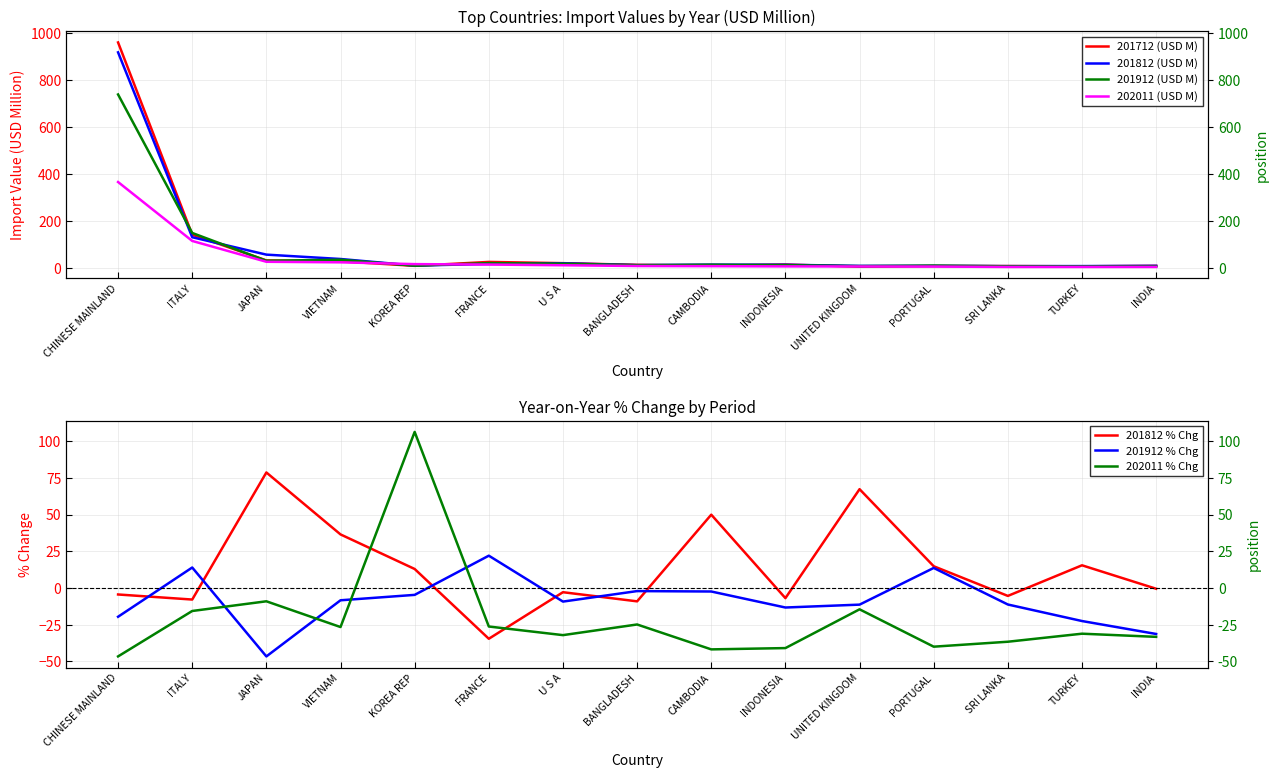

What is the label of the 13th point from the left?

SRI LANKA